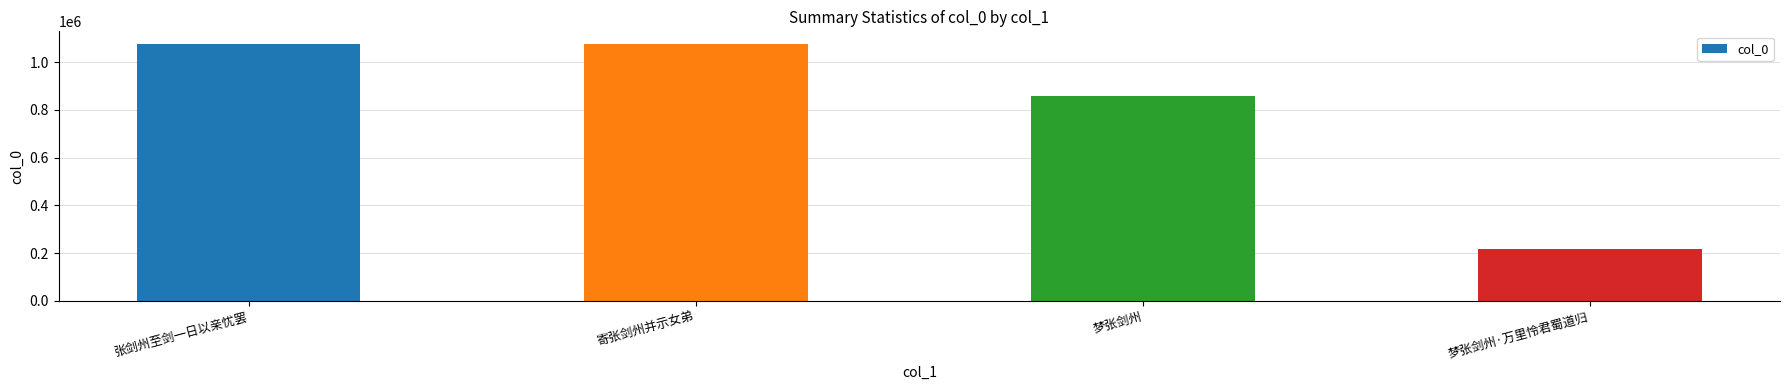

Is it true that the value at 寄张剑州并示女弟 is 463323?

False